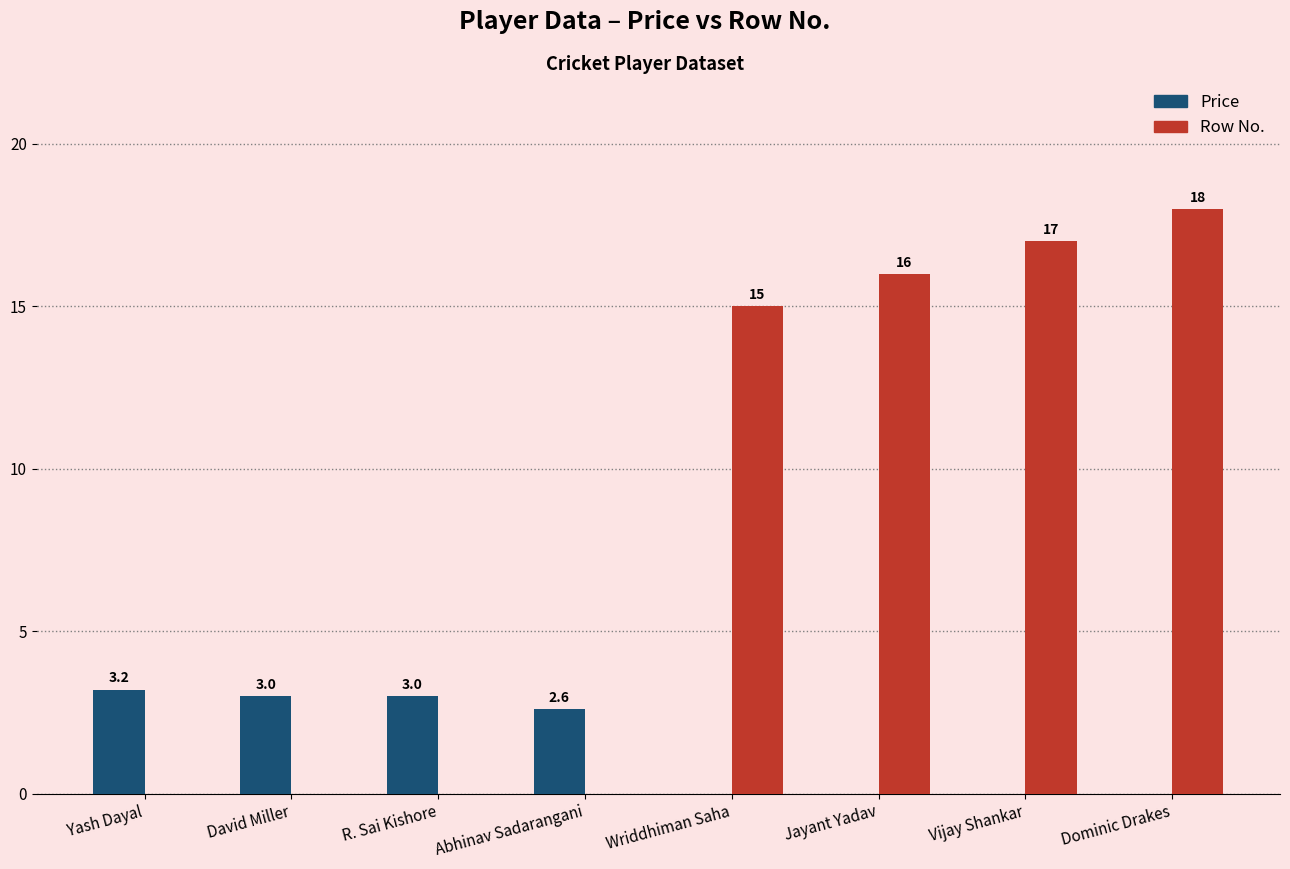

The value of Row No. at Wriddhiman Saha is 24.0. True or false?

False